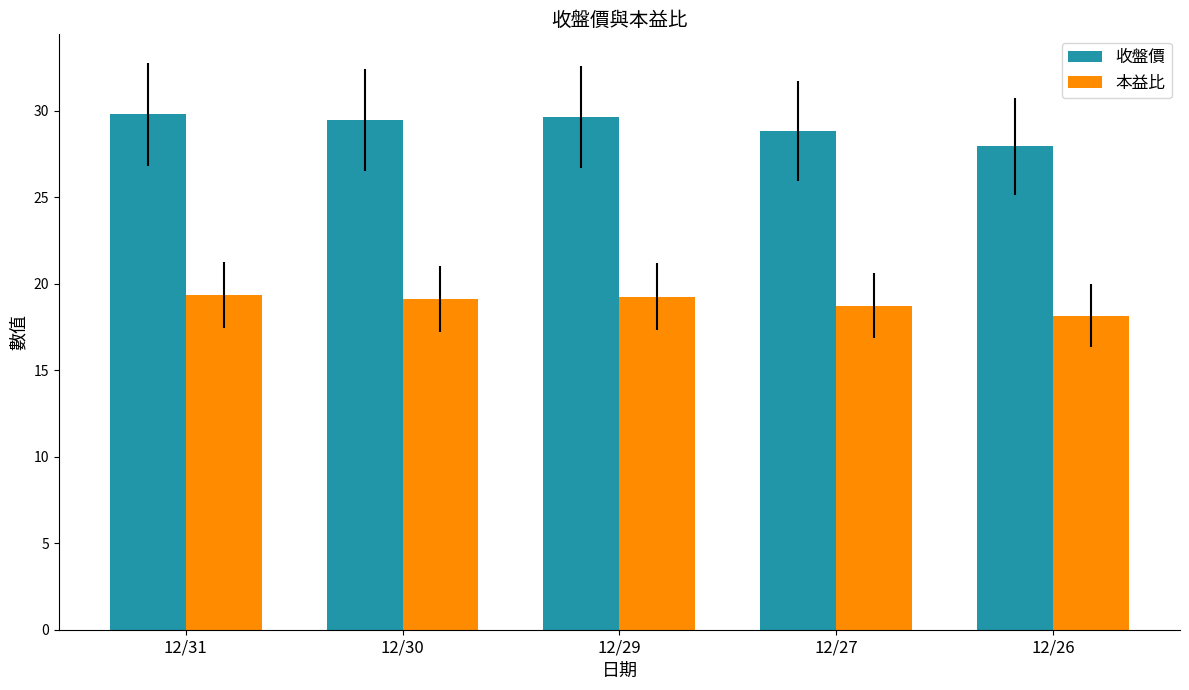

Where is 收盤價 nearest to the value 28?

12/26